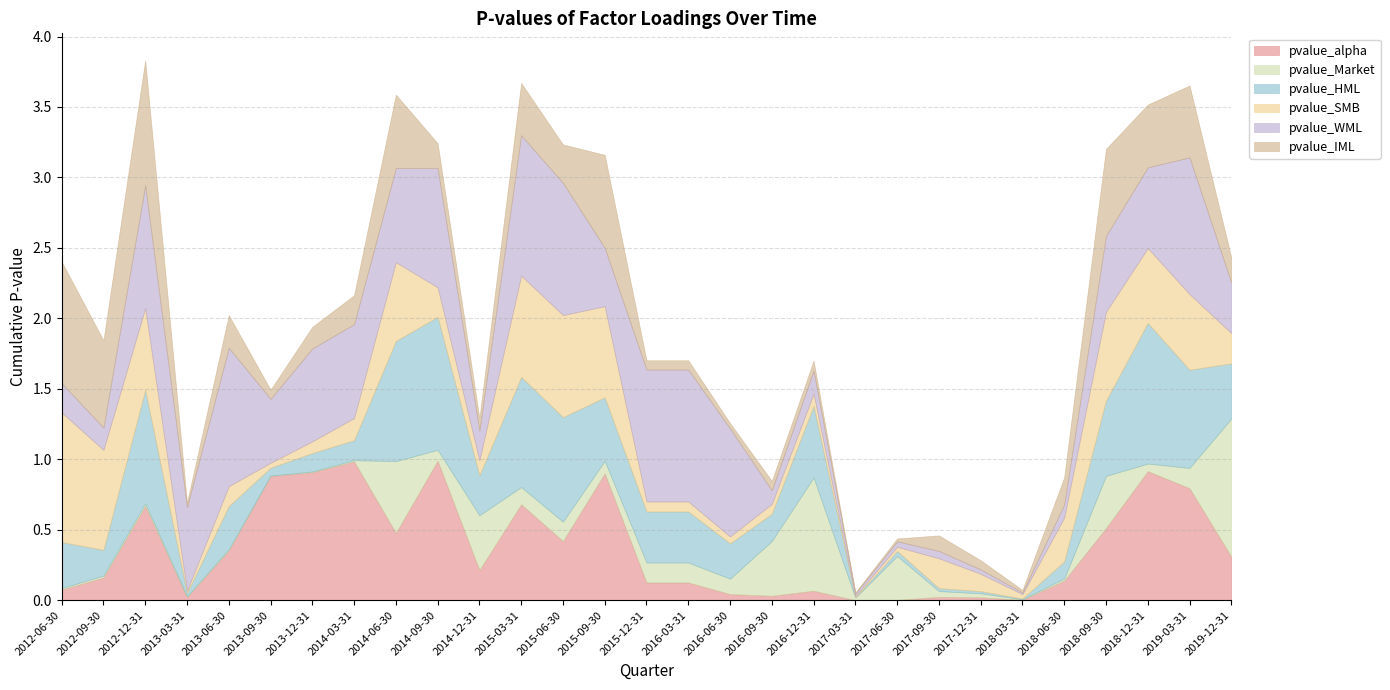

Where is the first local maximum for pvalue_WML?

2012-12-31